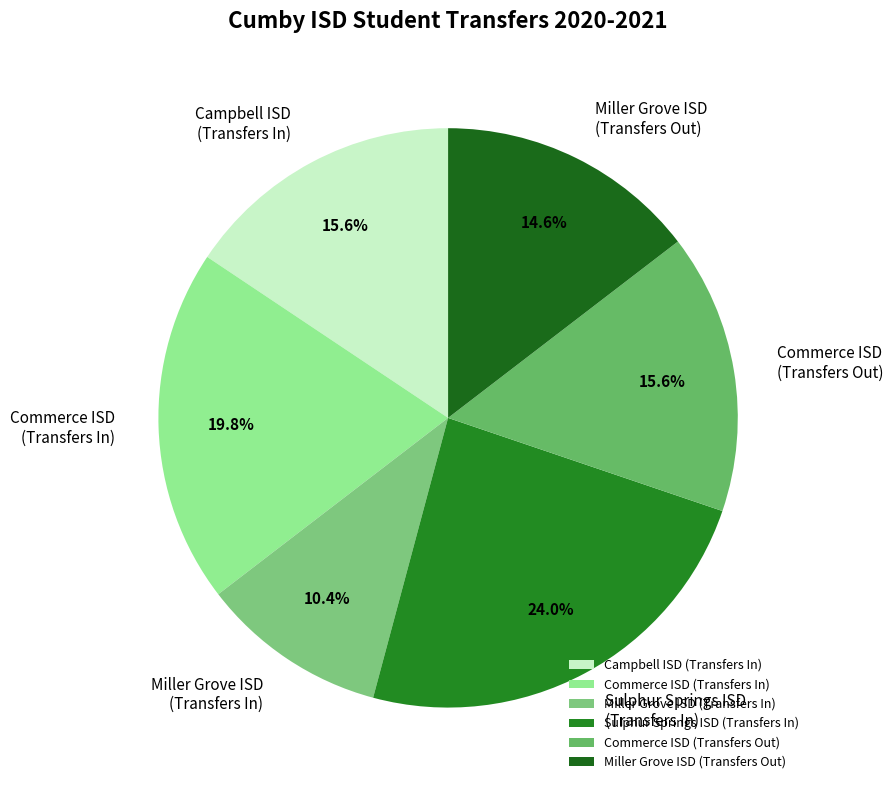

What is the largest slice in the pie chart?

Sulphur Springs ISD (Transfers In)